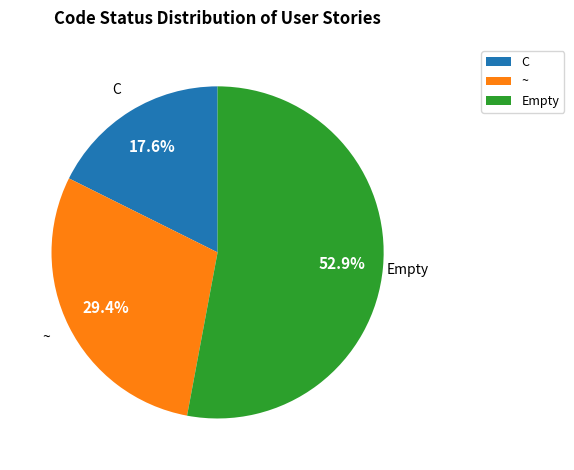

Does C account for over 50% of the chart?

No